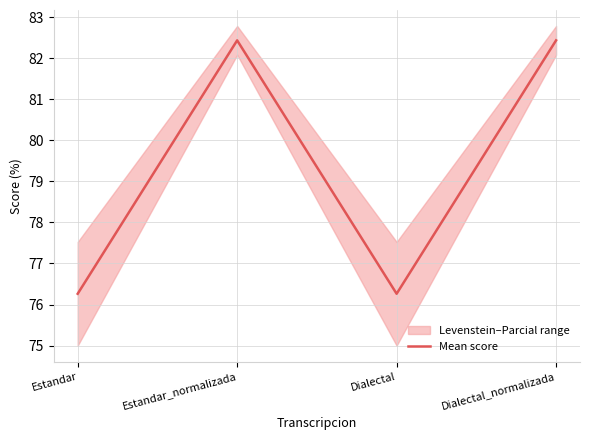

Approximately how many times larger is the value at Estandar compared to Dialectal?

1.0